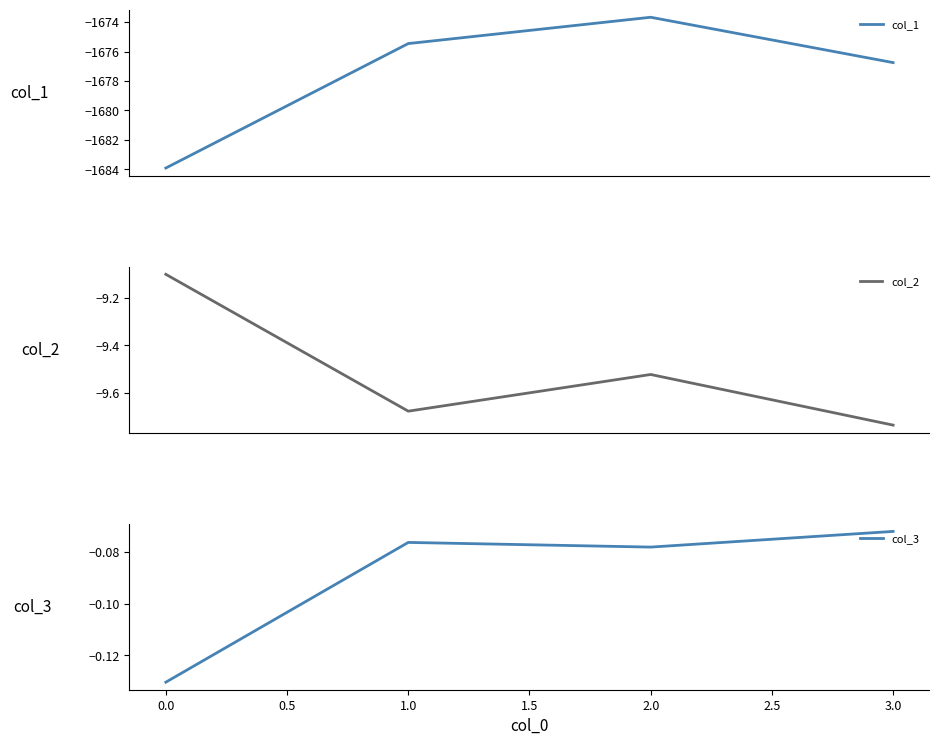

True or false: col_2 and col_1 intersect in this chart.

False